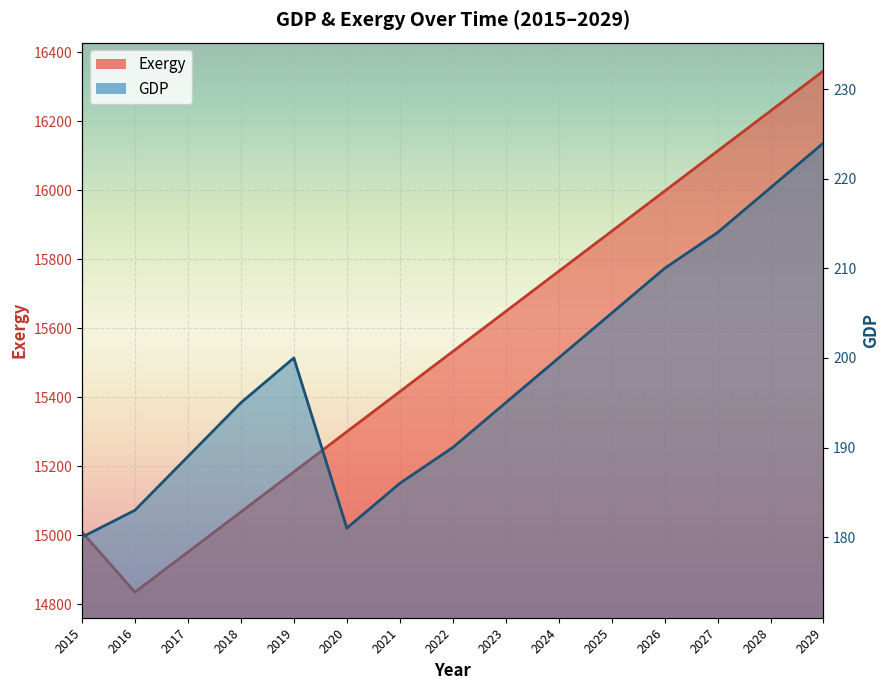

The GDP series shows 180.0 at 2015. True or false?

True